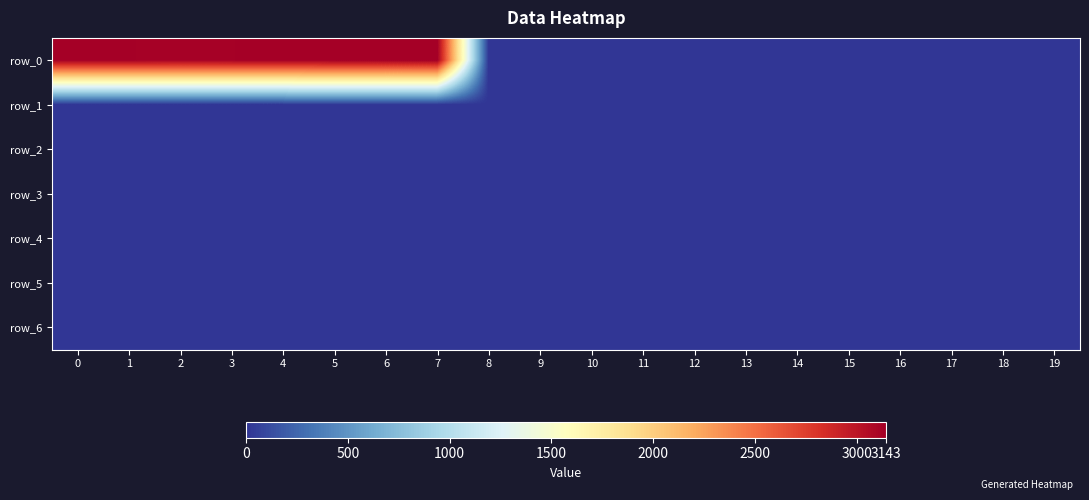

At which category does the chart reach its minimum across all series?

8